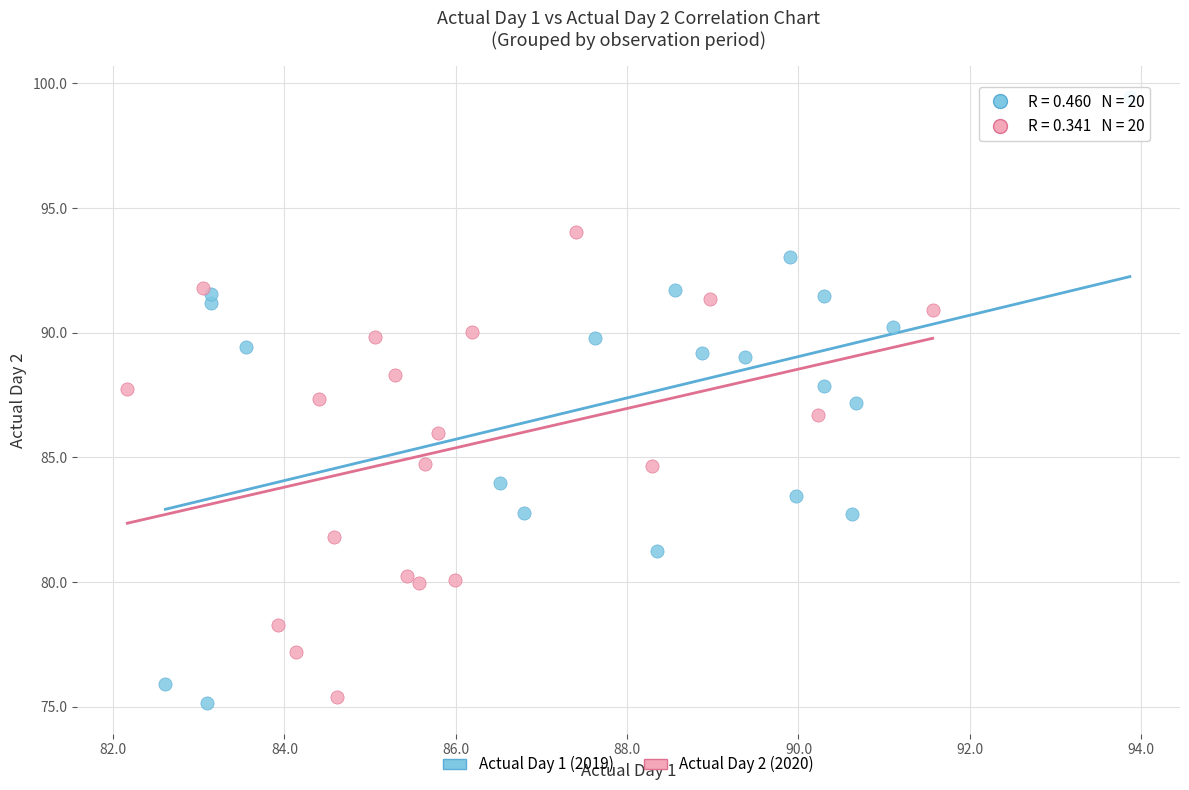

Which series has the largest Y range (max minus min)?

Actual Day 1 (2019)